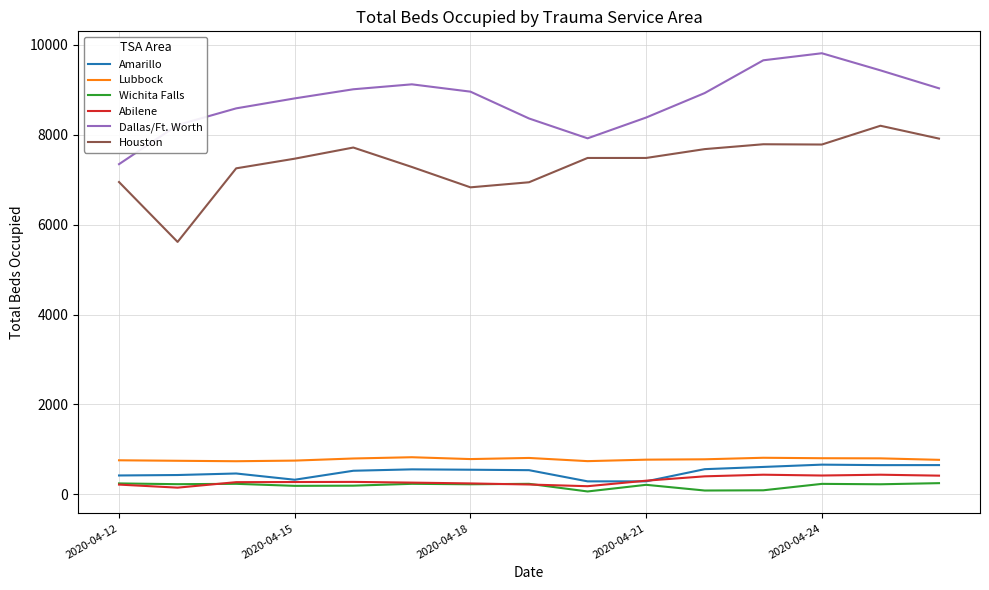

True or false: Houston and Dallas/Ft. Worth intersect in this chart.

False